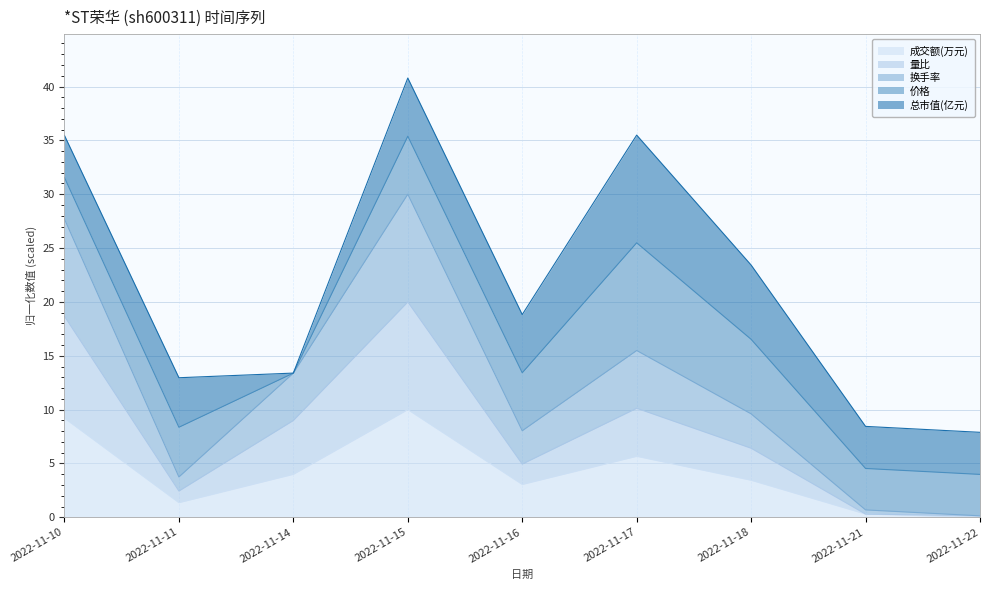

At which category is the sum across all series the highest?

2022-11-15